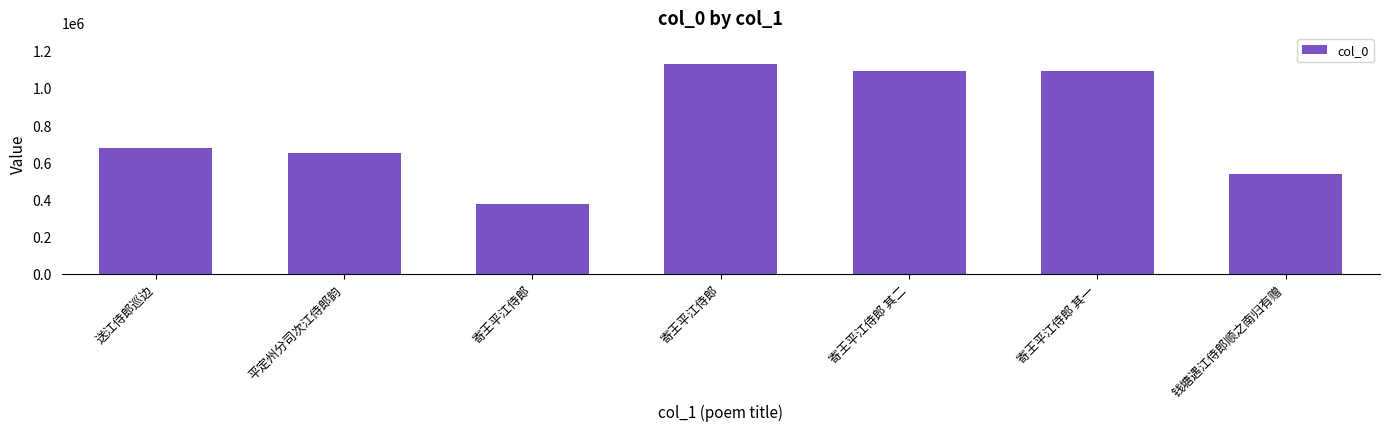

How many distinct data groups are displayed?

1